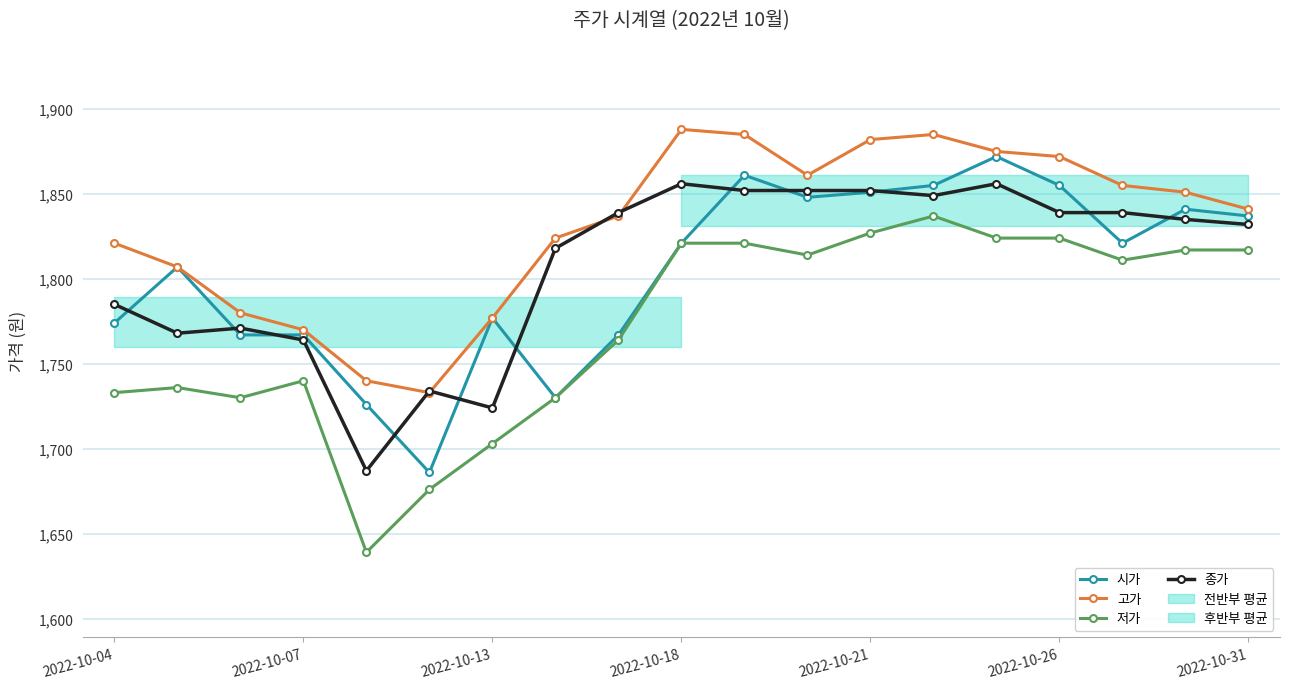

True or false: 종가 has more than 2 interior local peaks.

True